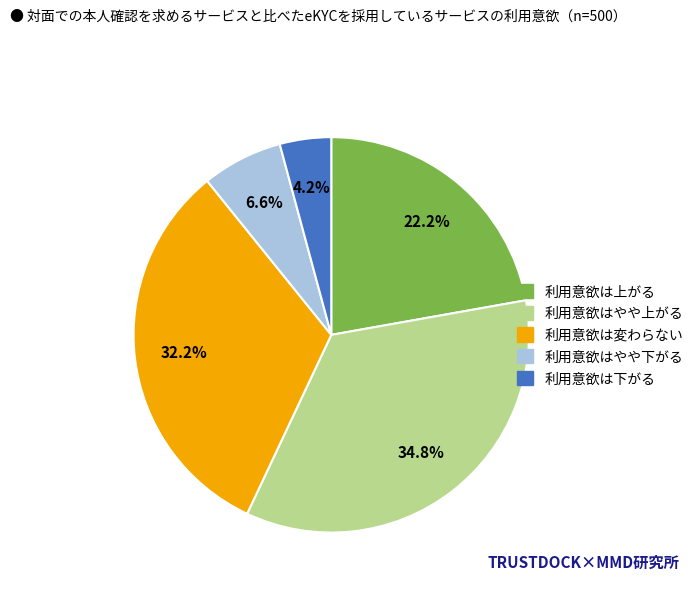

Does any single category account for the majority?

No